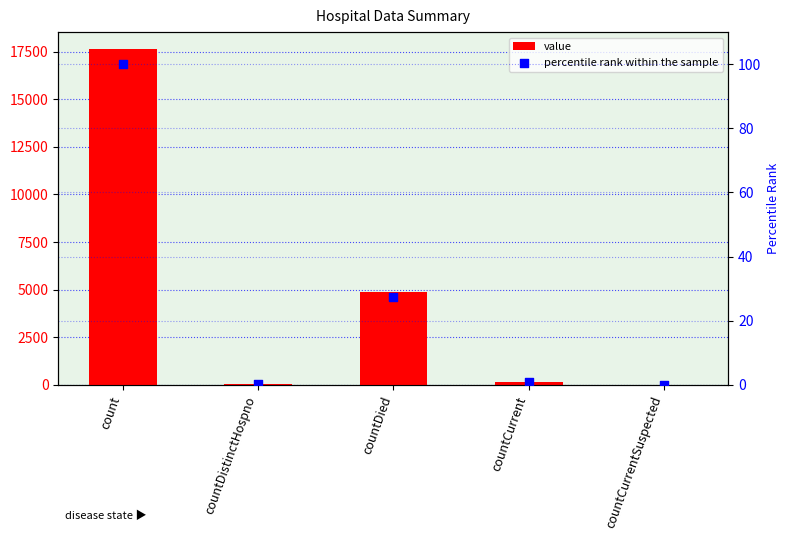

What is the total value across all series at countCurrent?

158.9